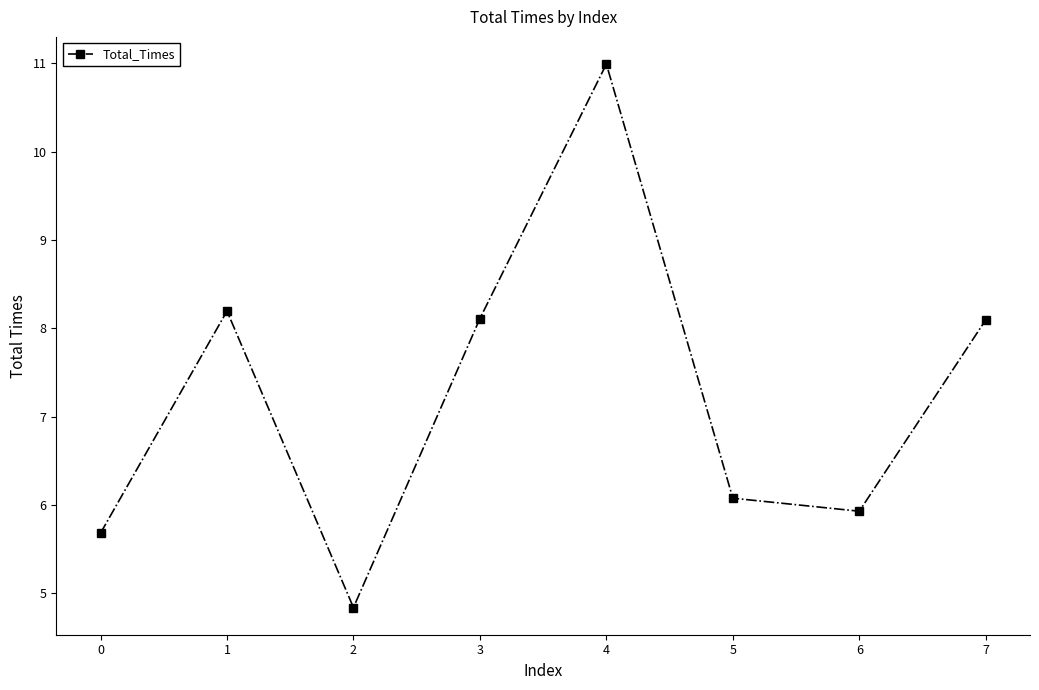

What is the difference between the second highest and second lowest values?

2.5